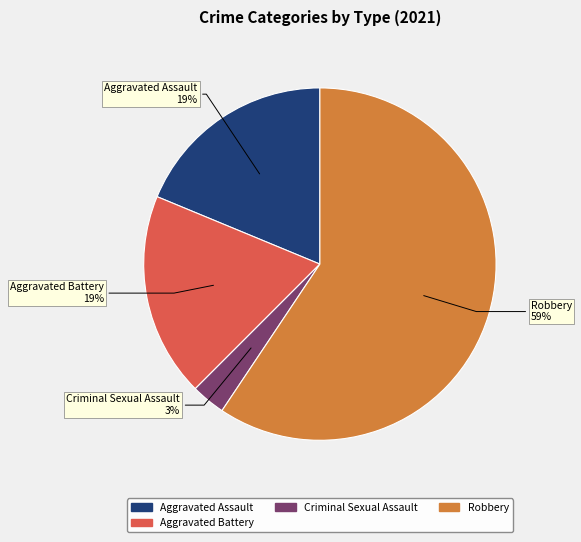

Is there a majority slice in this chart?

Yes